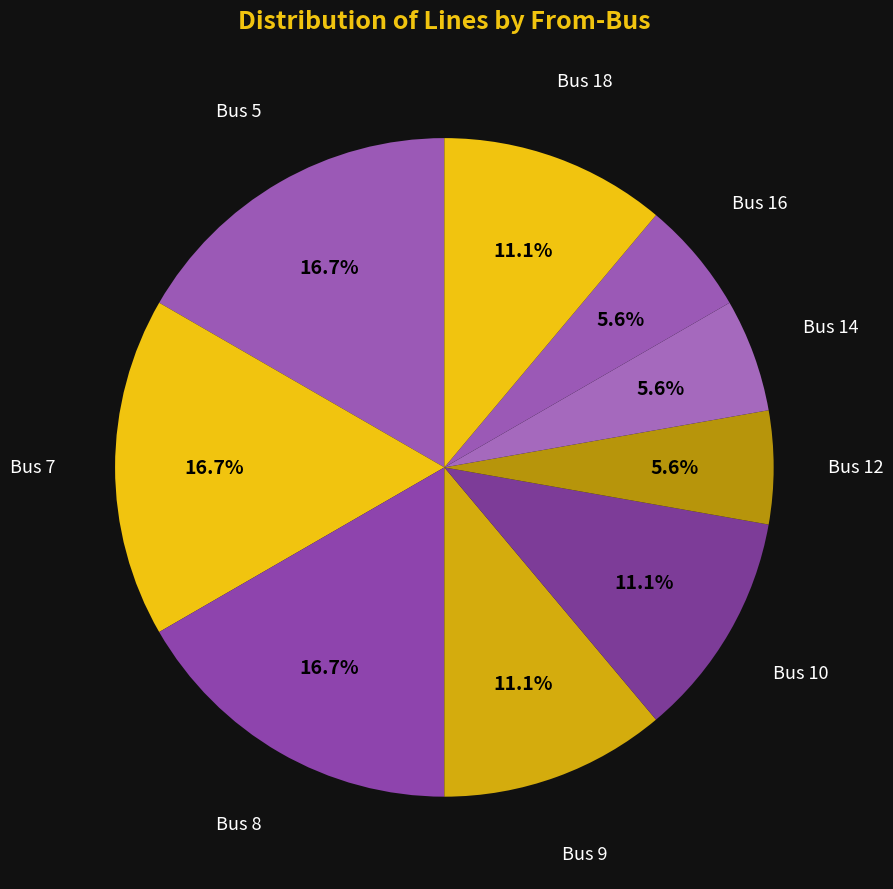

Approximately how many times larger is the value at Bus 14 compared to Bus 7?

0.3